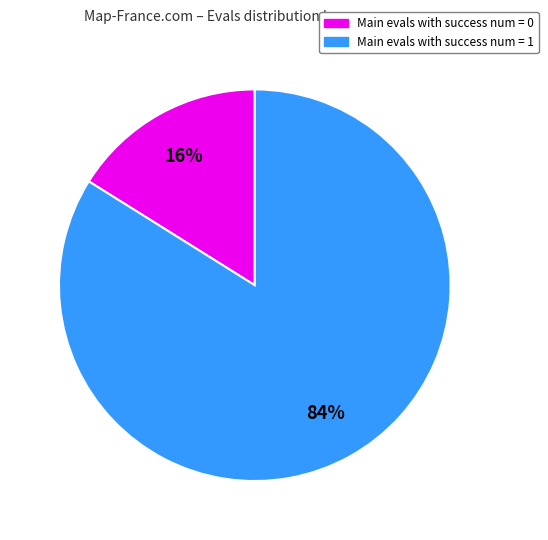

Is there a majority slice in this chart?

Yes